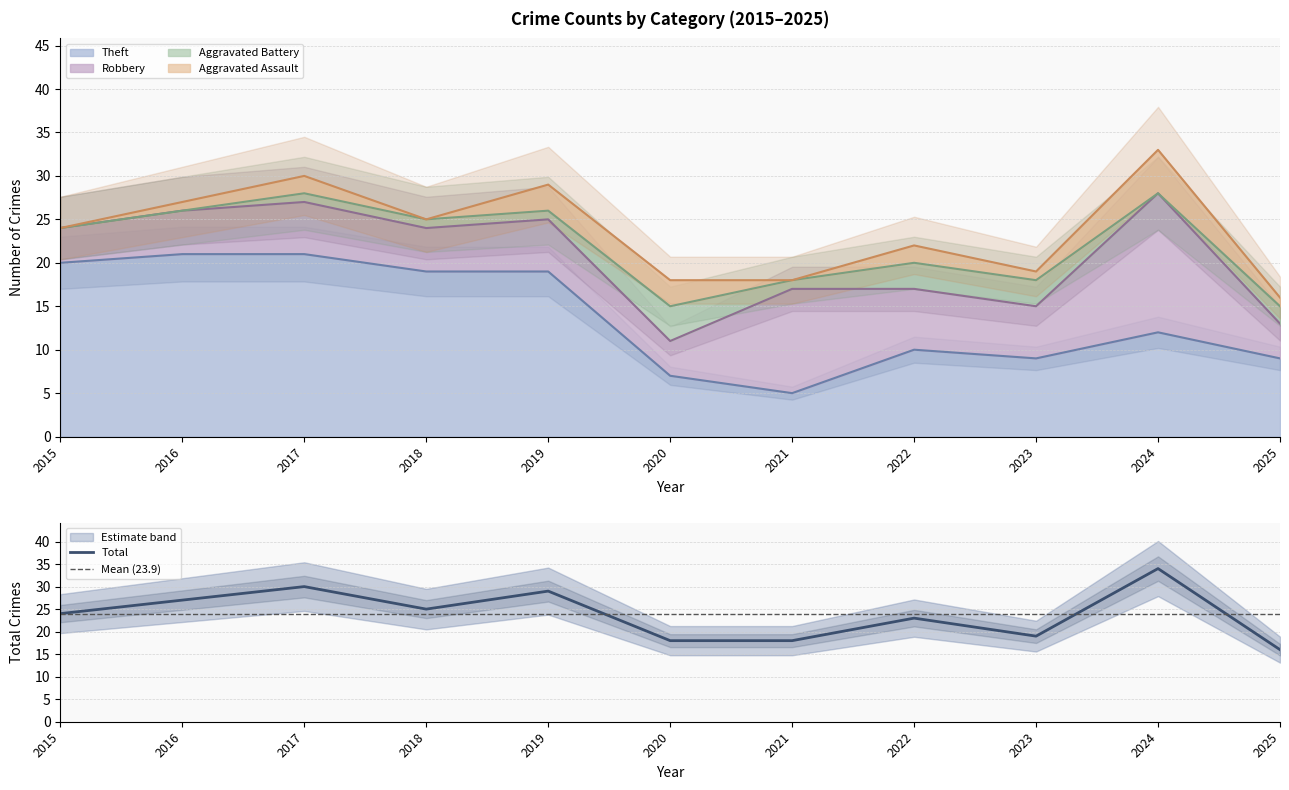

Read the Theft value at 2025.

9